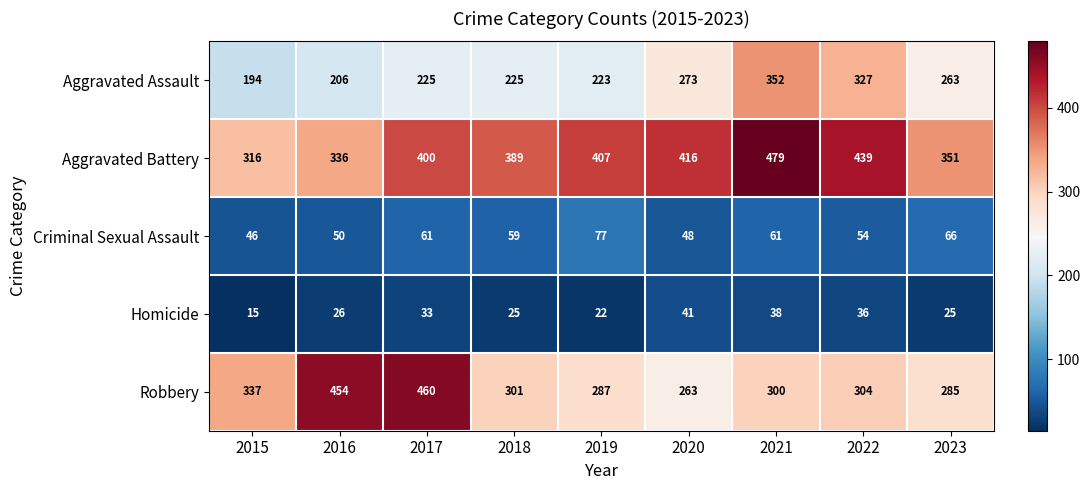

At which category does the chart reach its peak across all series?

2021